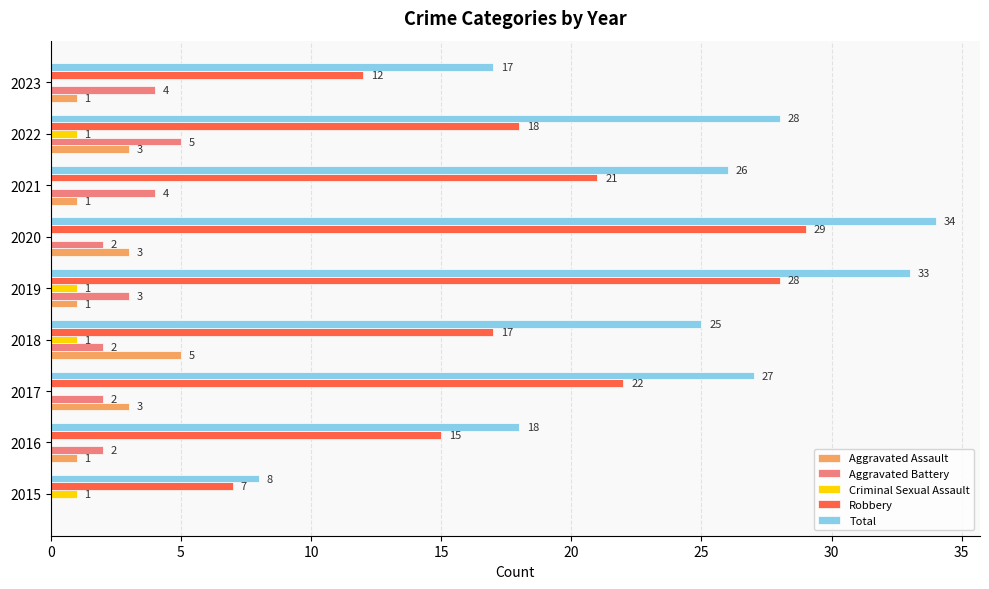

What is the greatest value displayed?

34